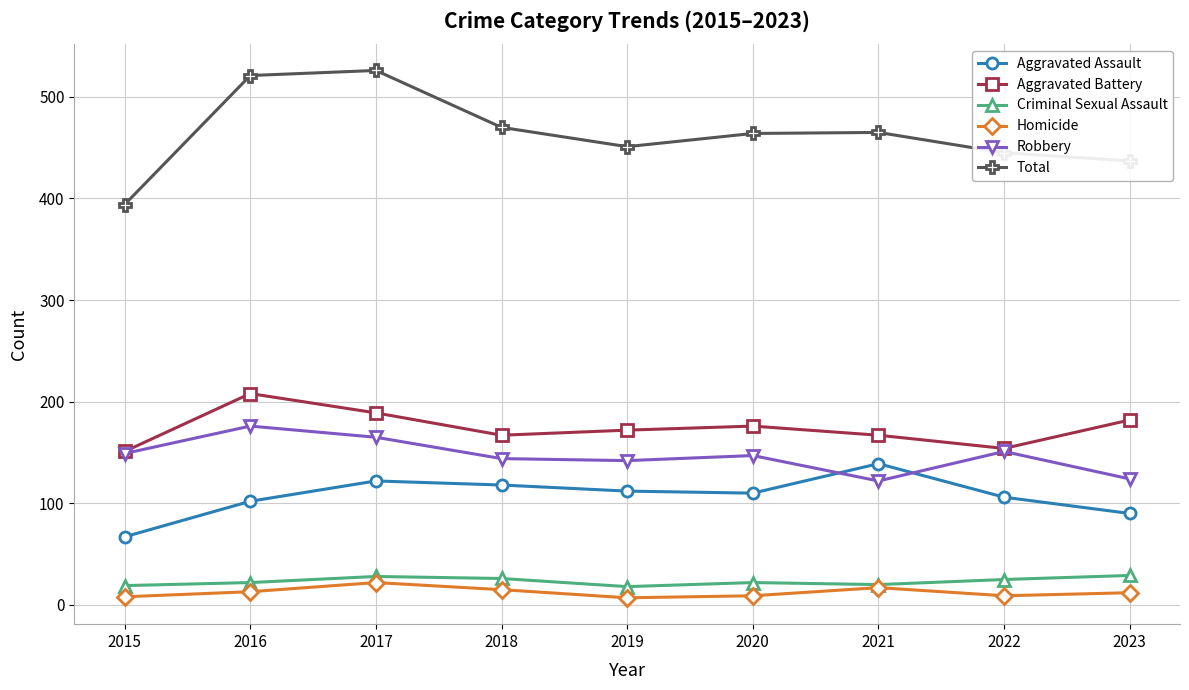

At how many categories does at least one series exceed 412?

8